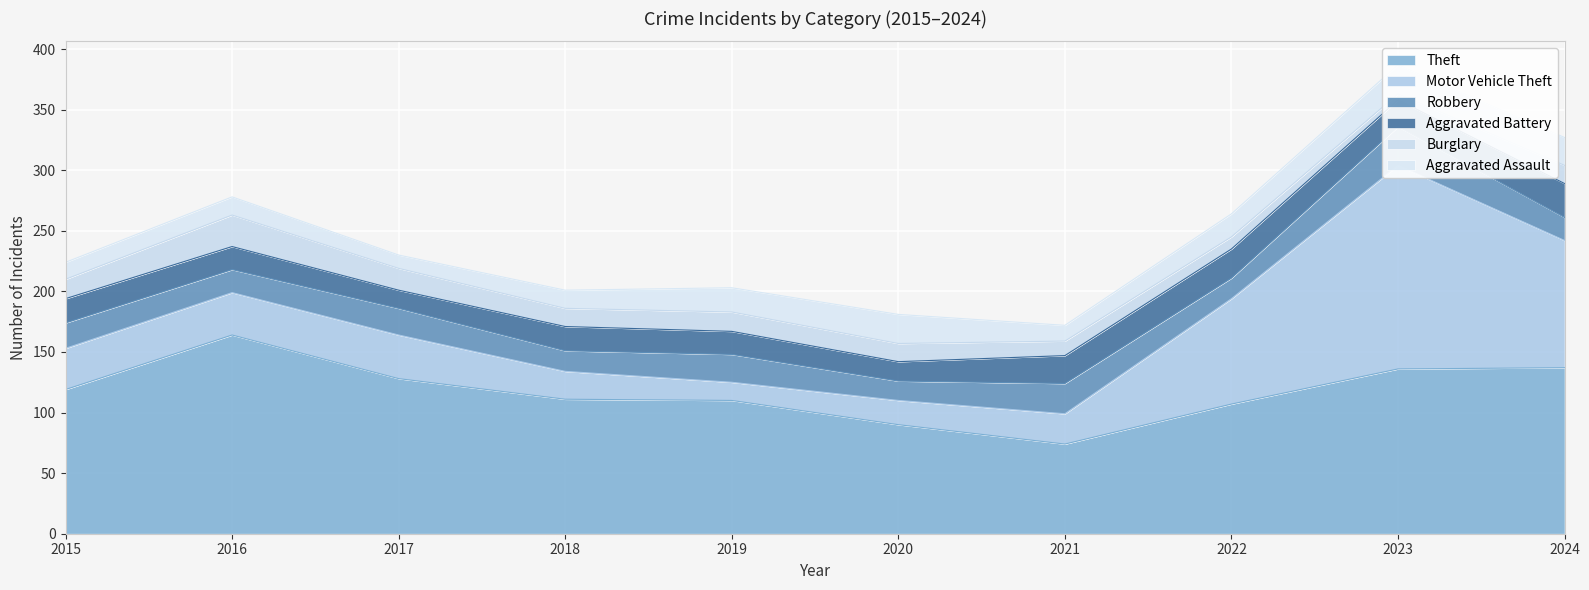

Reading right to left, what are all the values shown in this chart?

Theft: 137	136	107	74	90	110	111	128	164	119
Motor Vehicle Theft: 105	168	87	25	20	15	23	36	35	34
Robbery: 19	32	17	25	16	23	17	22	19	21
Aggravated Battery: 28	22	24	23	16	19	20	15	19	20
Burglary: 15	5	10	12	15	16	15	18	26	16
Aggravated Assault: 23	24	19	13	24	20	15	11	15	14